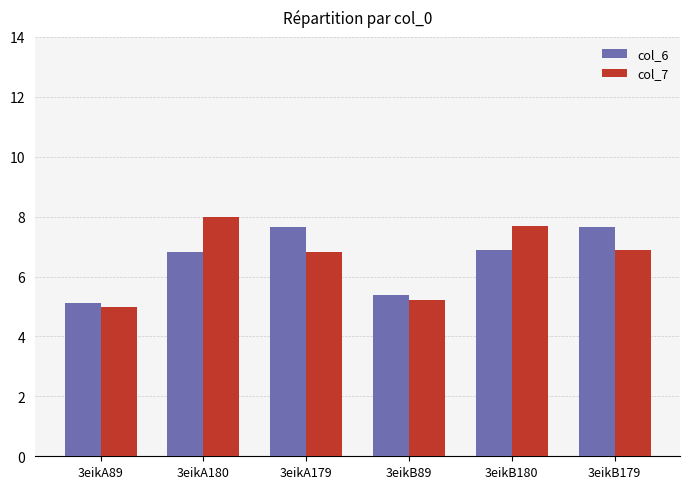

Where does the col_7 series first go above 6?

3eikA180